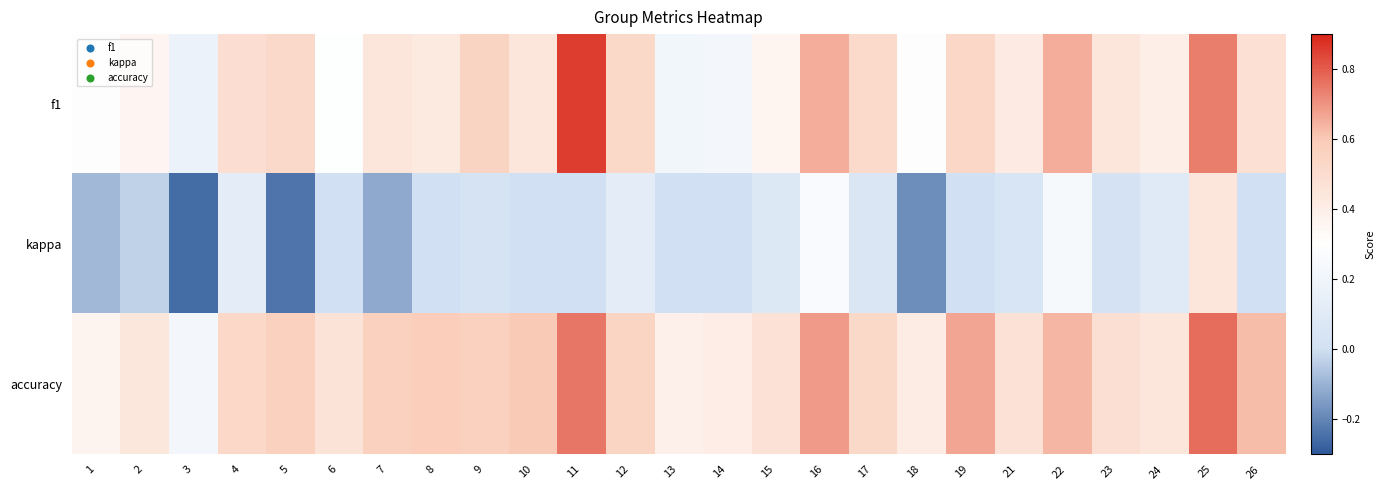

What is the minimum value shown in the chart?

-0.3